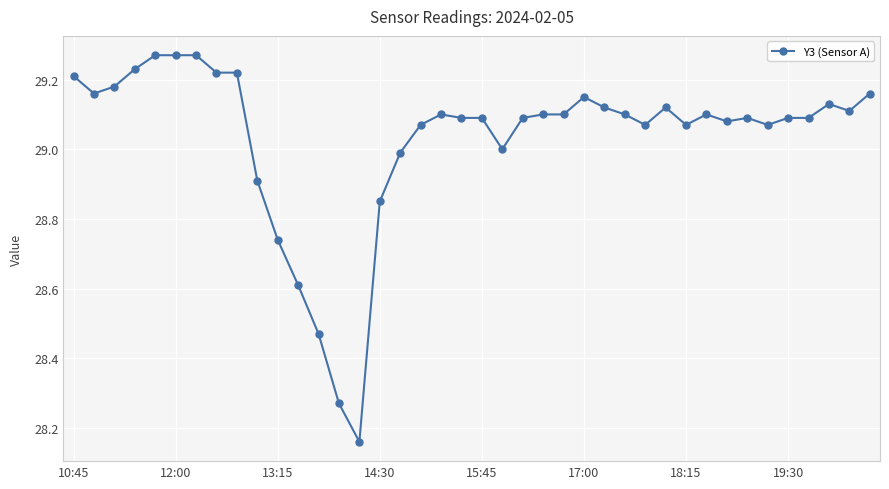

True or false: the data has more than 1 interior local peaks.

True